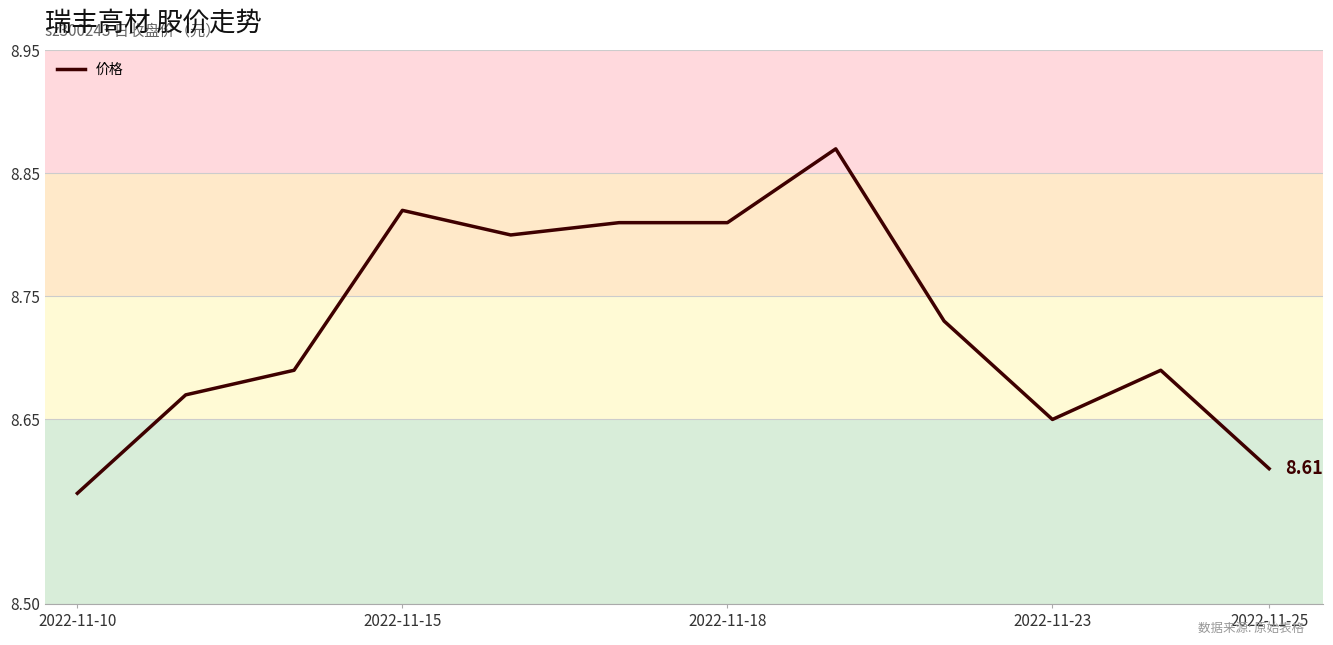

What is the difference between the maximum and minimum values?

0.3